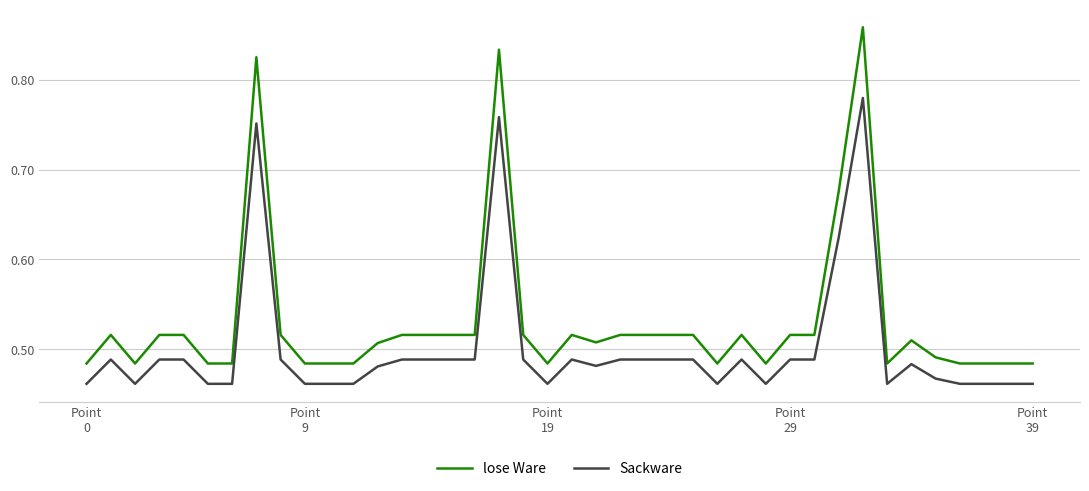

True or false: lose Ware and Sackware intersect in this chart.

False